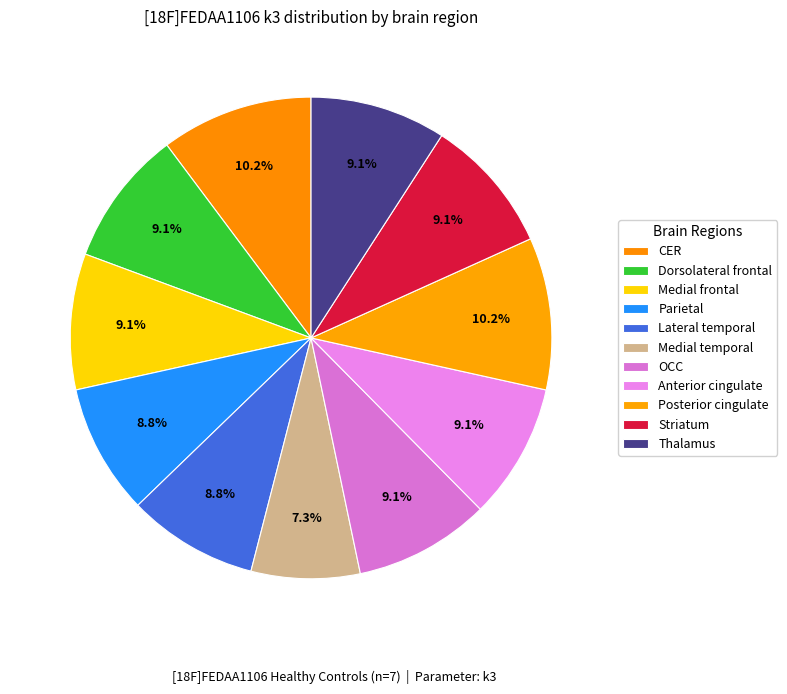

Count the number of slices in the pie.

11